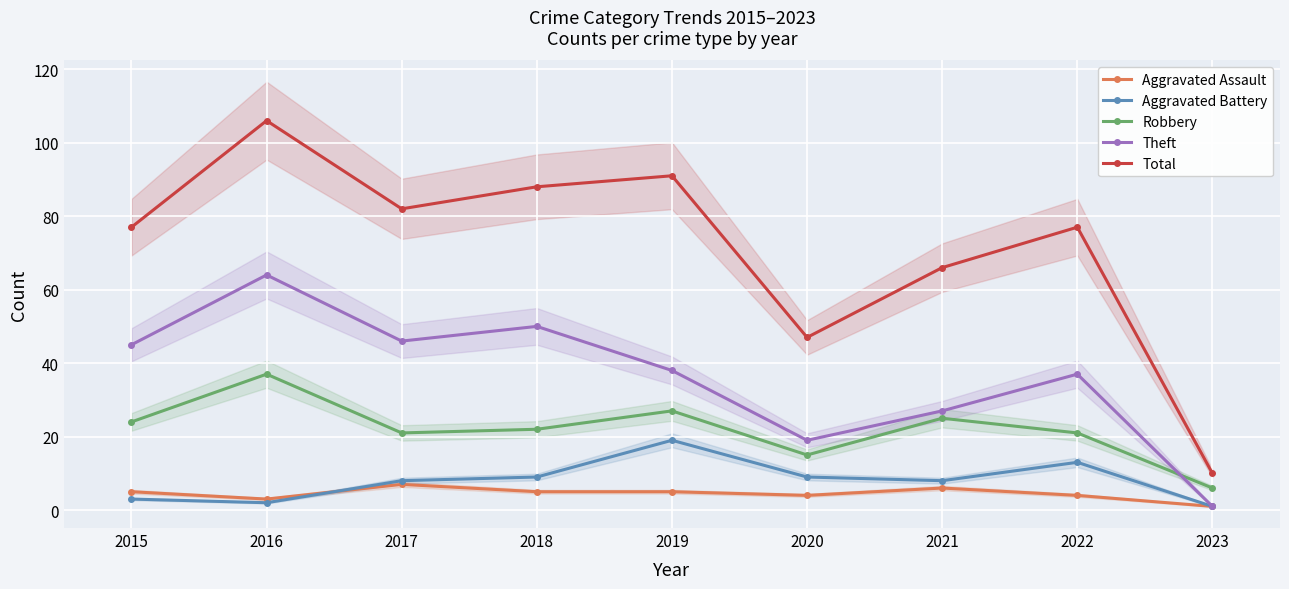

The Robbery series shows 27 at 2019. True or false?

True